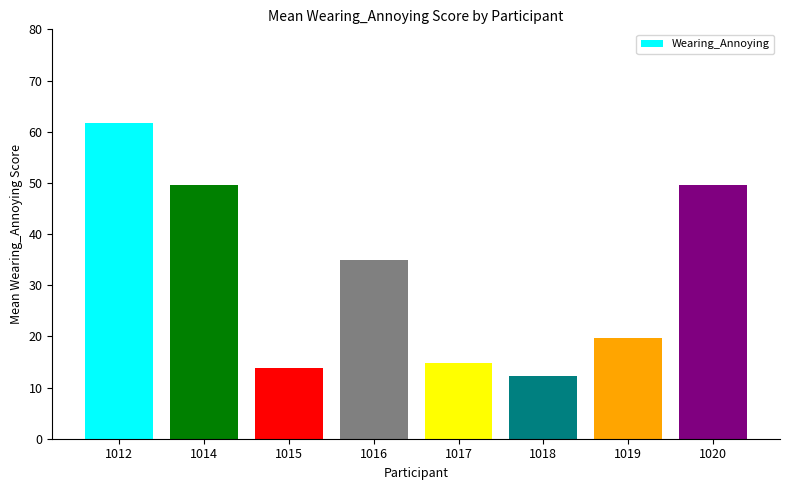

Which has a higher value, 1012 or 1017?

1012